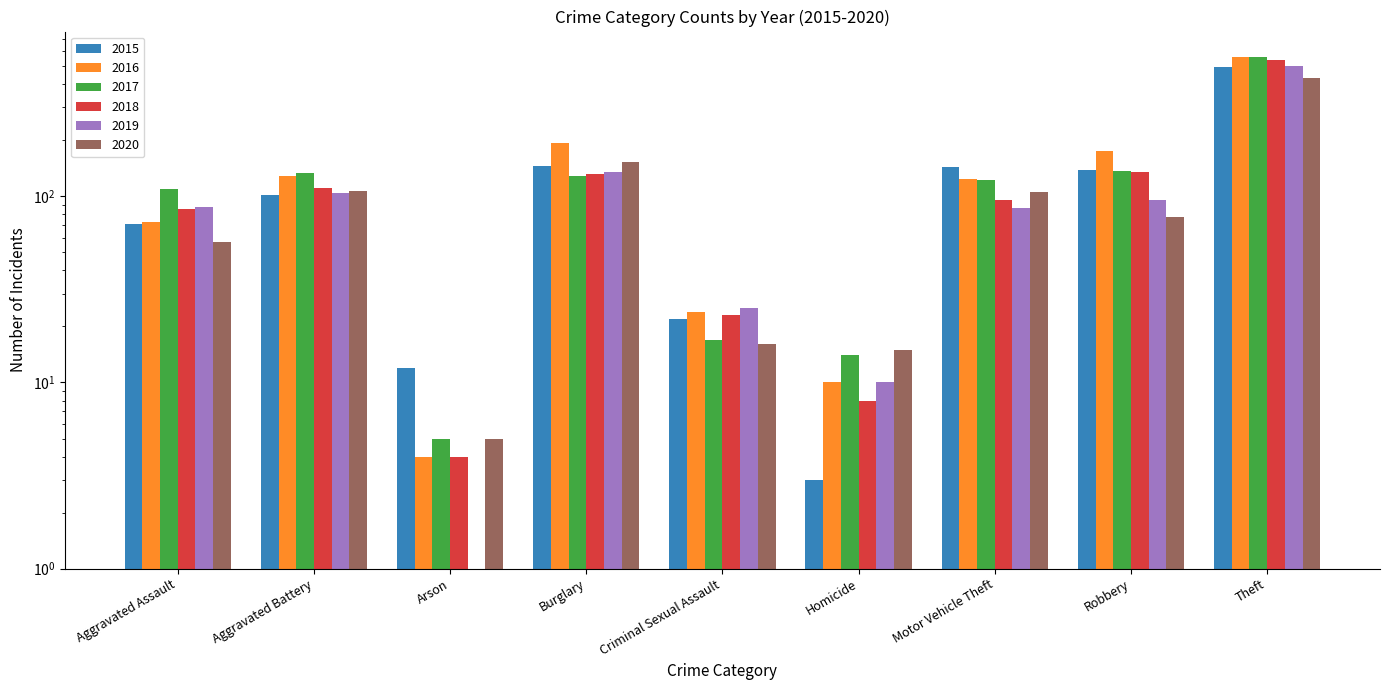

Reading left to right, what are all the values shown in this chart?

2015: 71	101	12	145	22	3	143	138	495
2016: 73	128	4	193	24	10	124	176	559
2017: 109	134	5	128	17	14	123	137	558
2018: 85	111	4	132	23	8	96	135	538
2019: 88	104	1	135	25	10	86	95	502
2020: 57	107	5	152	16	15	105	77	434